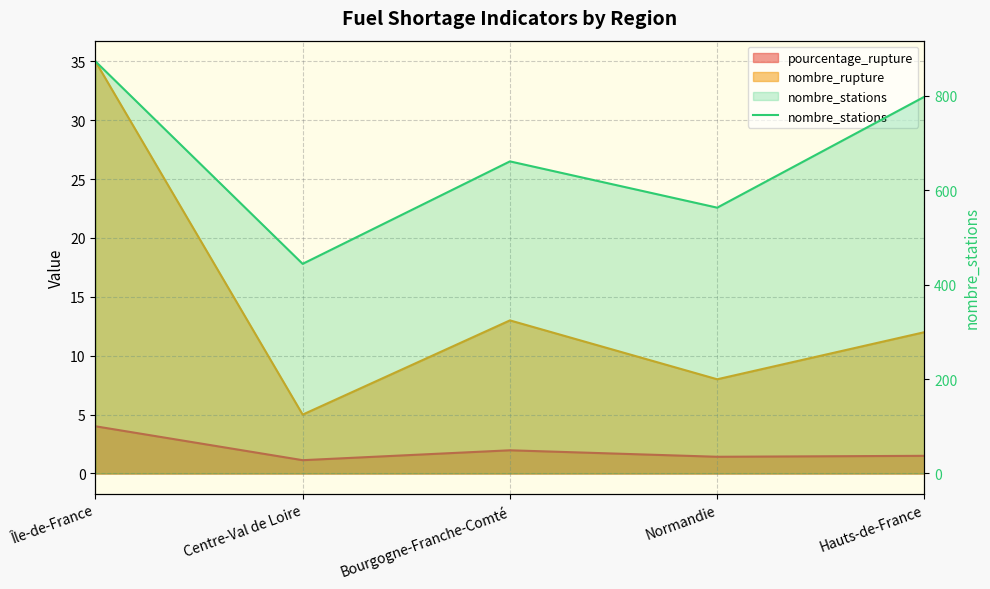

How many lines are shown in the chart?

1